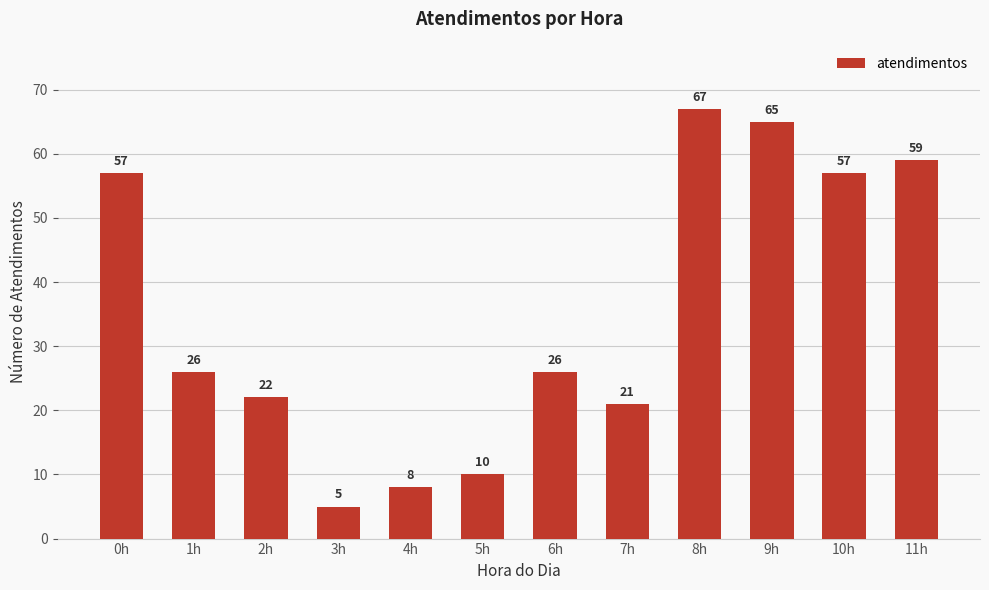

How many data points are less than 26?

5